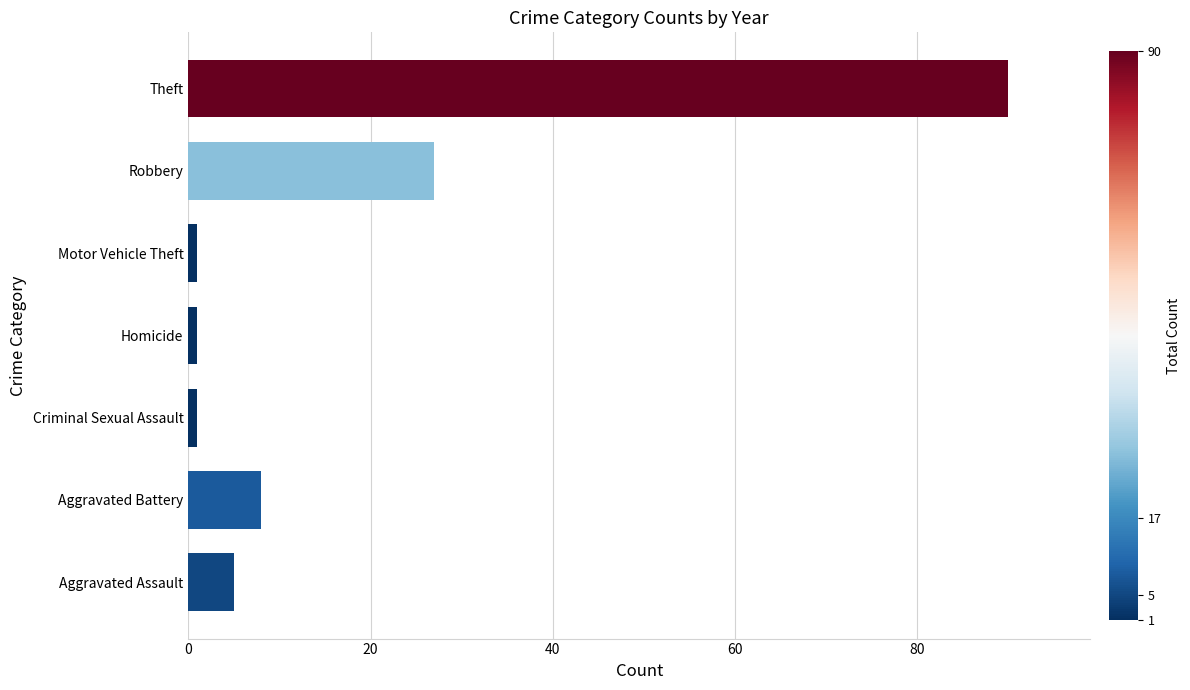

How many data points does each series have?

7